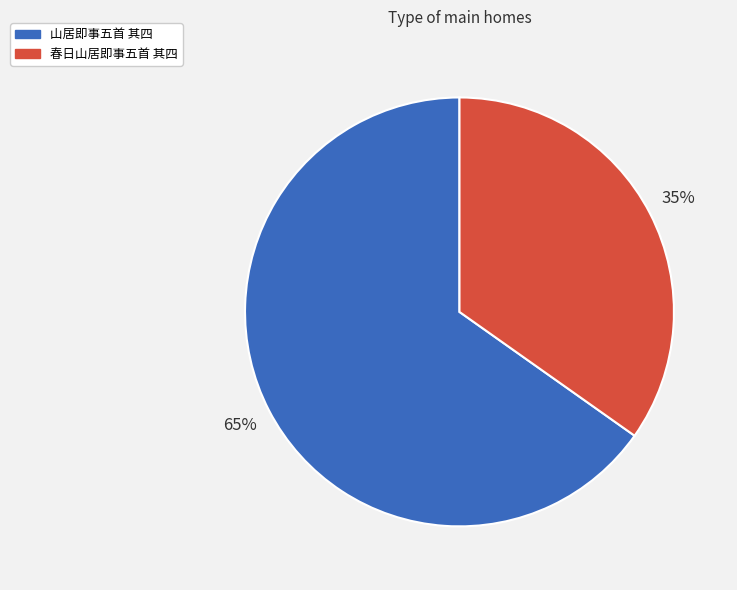

To the nearest percent, what is the difference between the 山居即事五首 其四 and 春日山居即事五首 其四 slice percentages?

30%